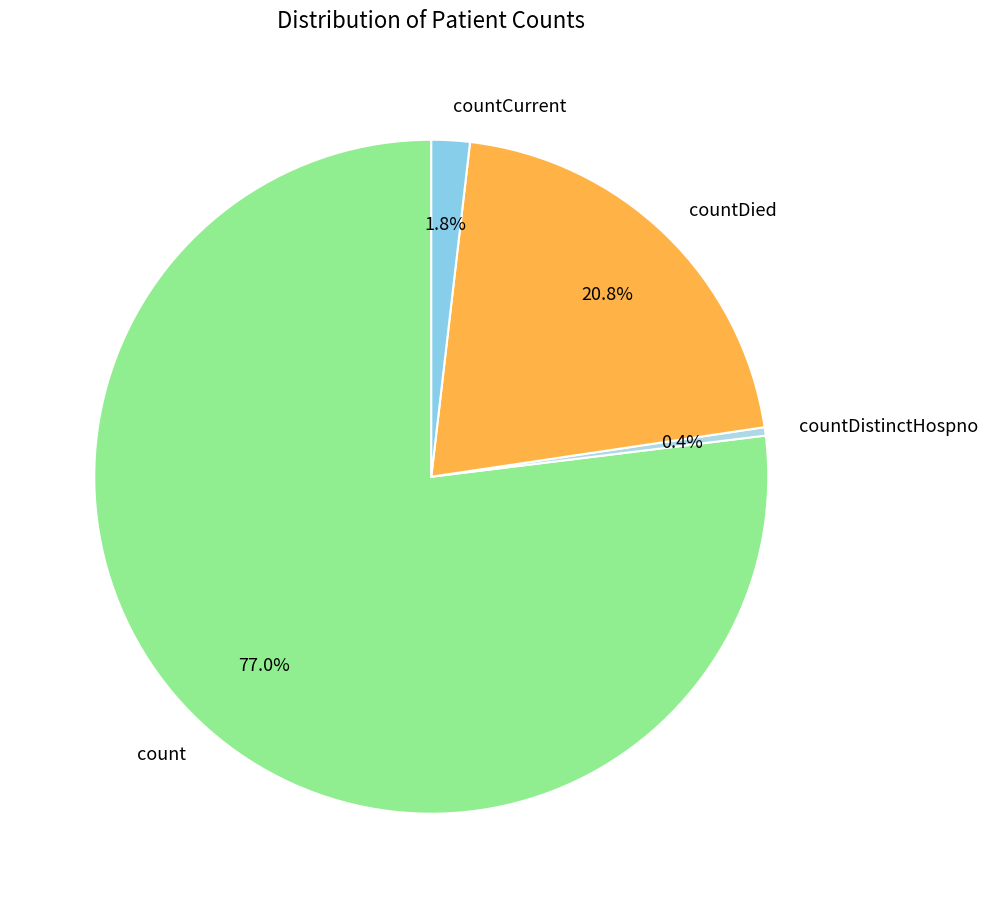

To the nearest percent, what percentage of the pie is count?

77%